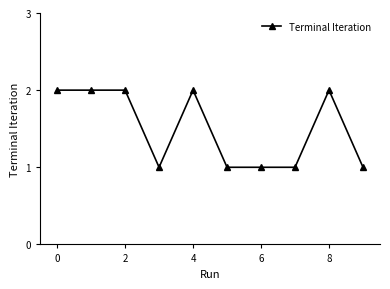

What is the average value?

2